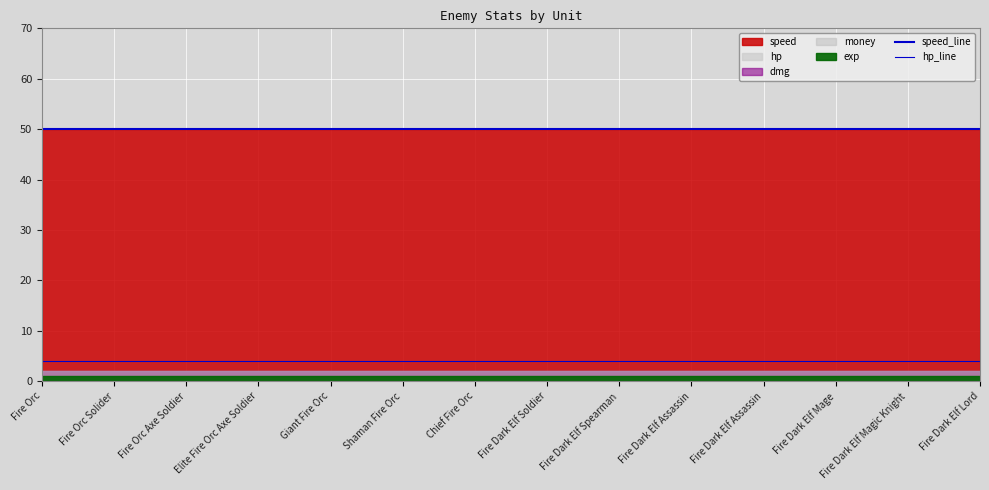

True or false: hp_line has more than 0 points higher than both neighbors.

False